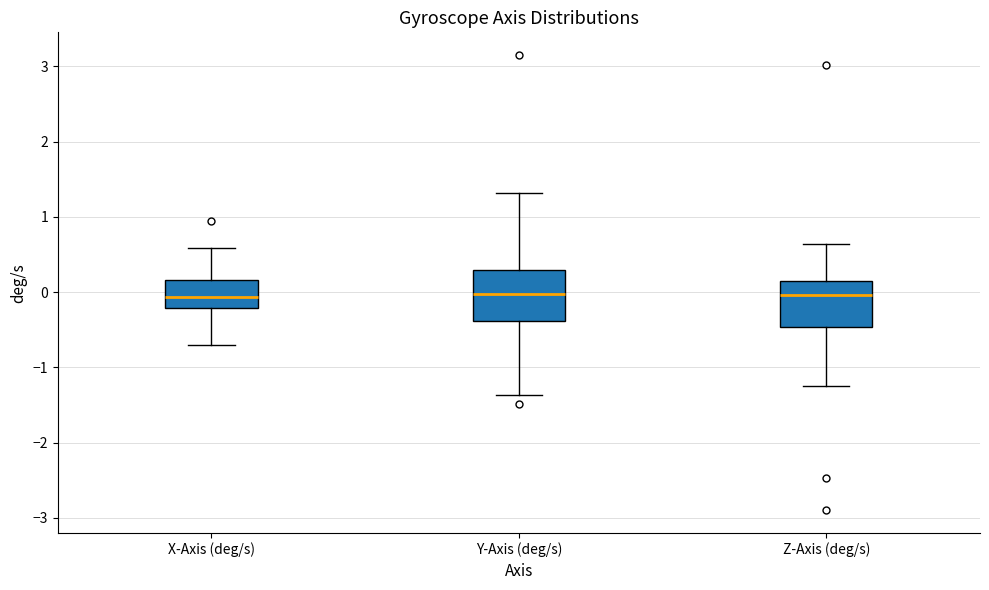

Reading left to right, read every box against the y-axis: the position of its median line, the range the box covers, and the ends of its whiskers. The values are not printed on the chart, so give them approximately, as read against the axis.

X-Axis (deg/s): median -0.1, box -0.2 to 0.2, whiskers -0.7 to 0.6
Y-Axis (deg/s): median 0.0, box -0.4 to 0.3, whiskers -1.4 to 1.3
Z-Axis (deg/s): median 0.0, box -0.5 to 0.1, whiskers -1.3 to 0.6